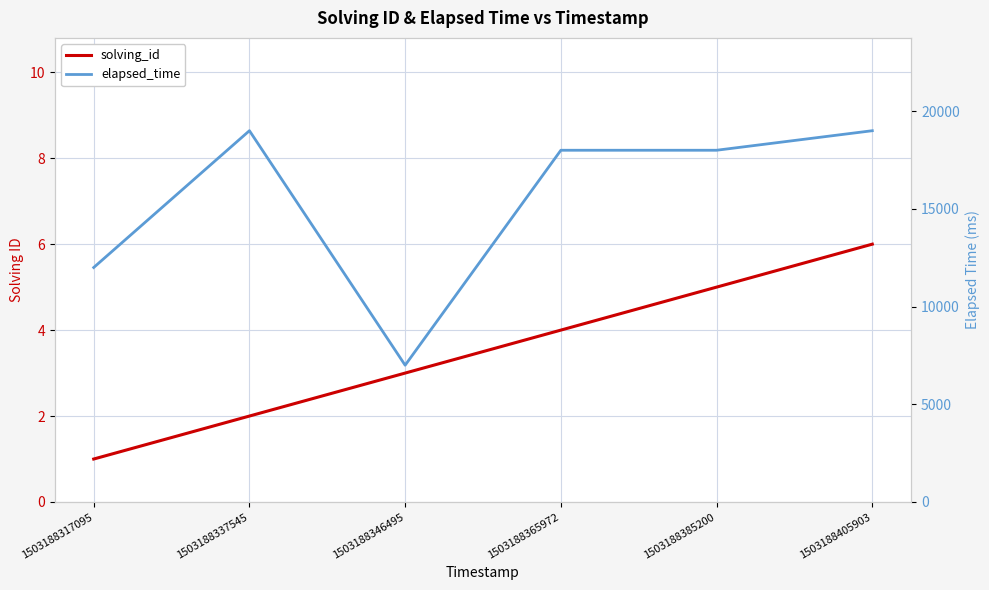

What are all the series names shown in the legend?

solving_id, elapsed_time